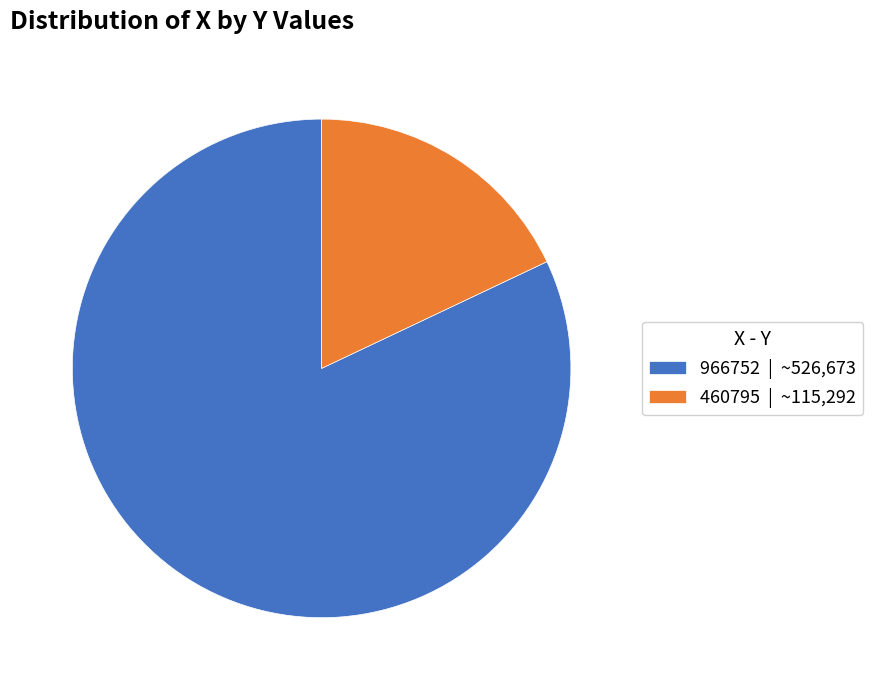

Rank the categories by value from highest to lowest.

966752, 460795